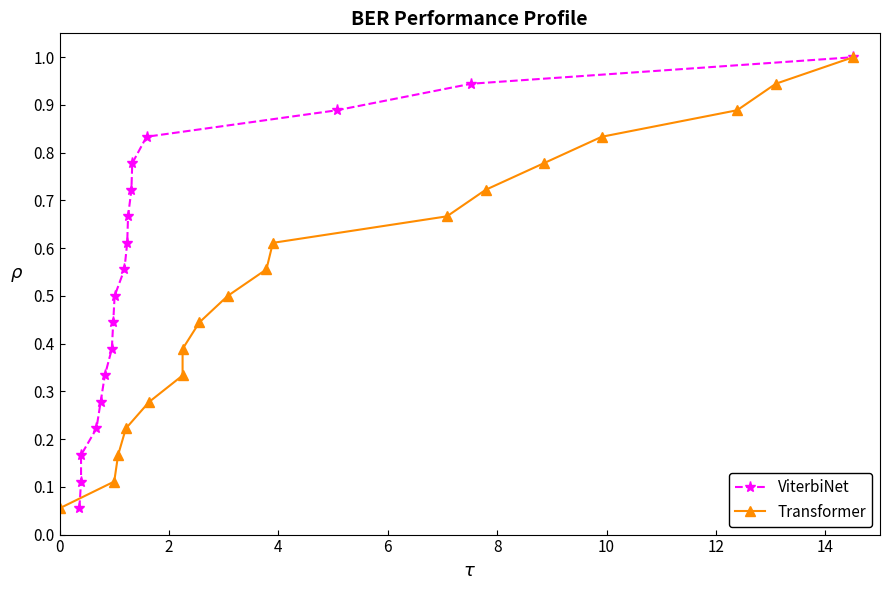

Rank the series by their maximum value, from lowest to highest.

ViterbiNet, Transformer